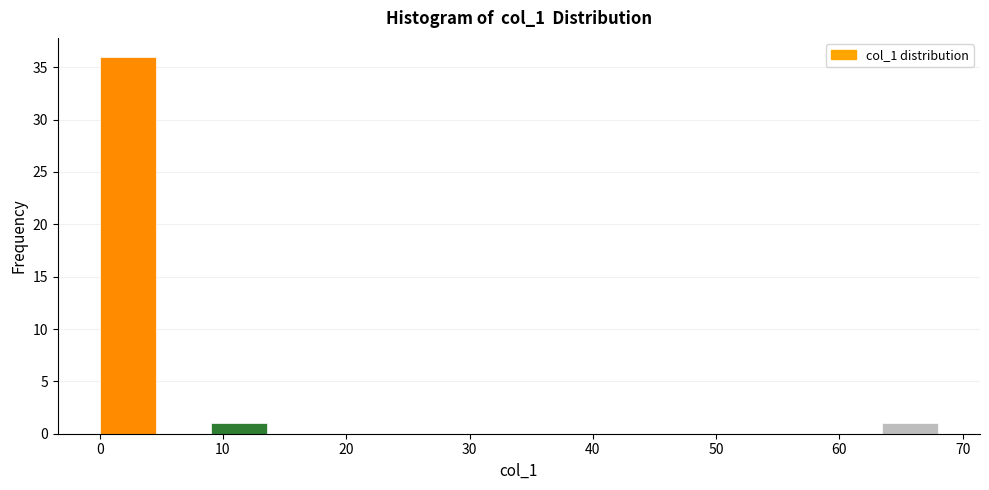

Over which range of the x-axis is the bar tallest?

0 to 5